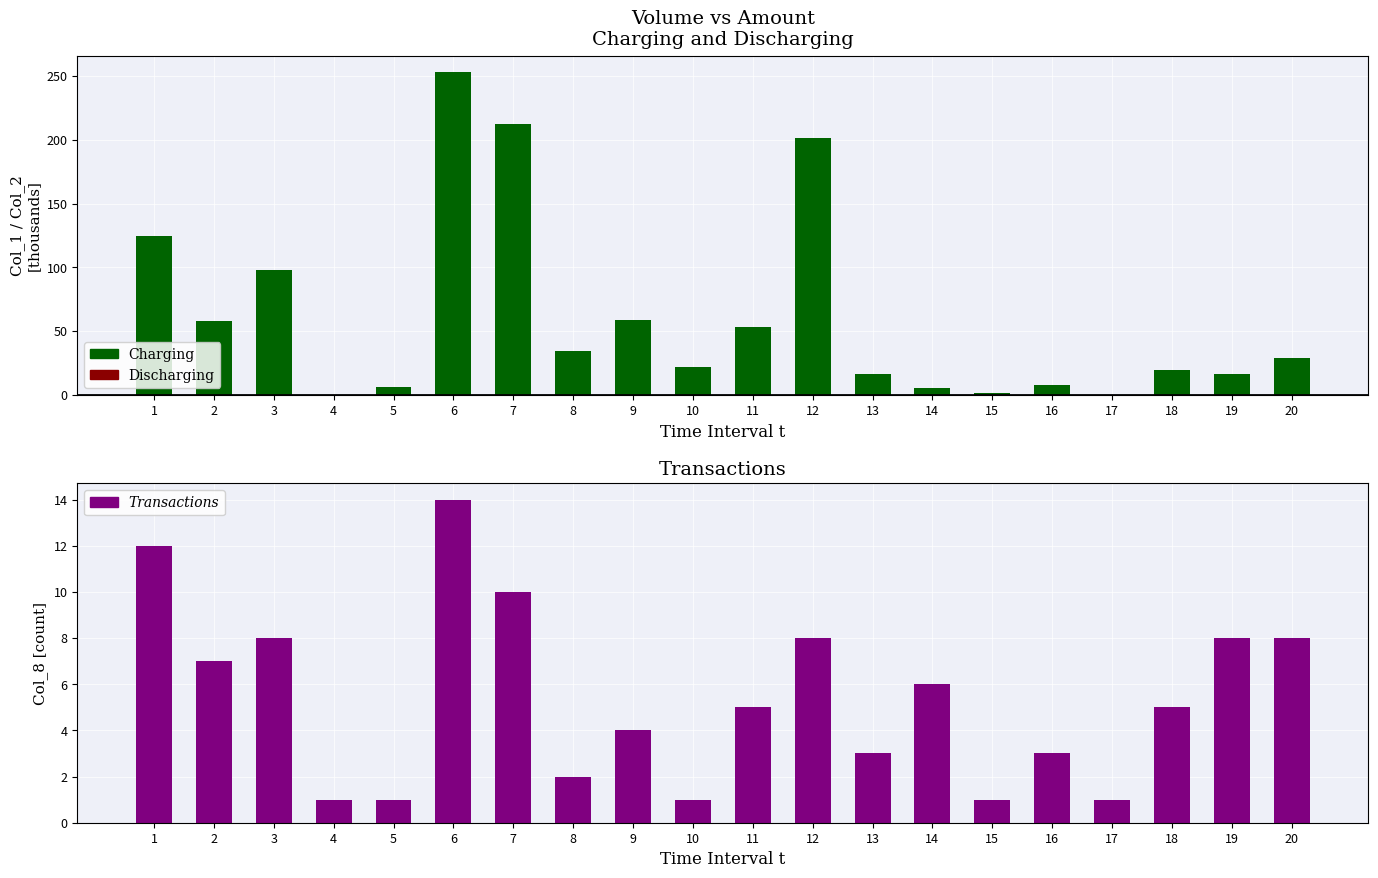

Which label corresponds to the largest value in the chart?

6